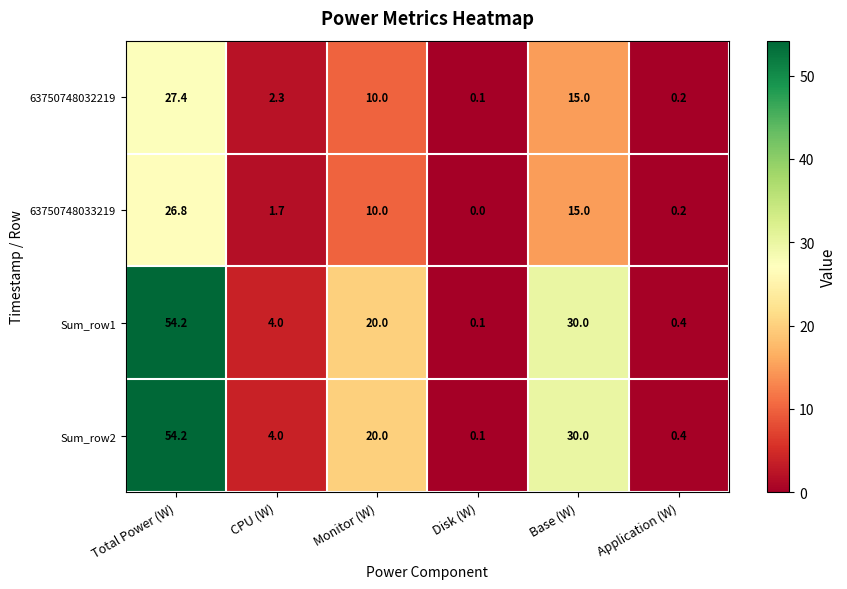

The Sum_row2 series shows 30.0 at Base (W). True or false?

True